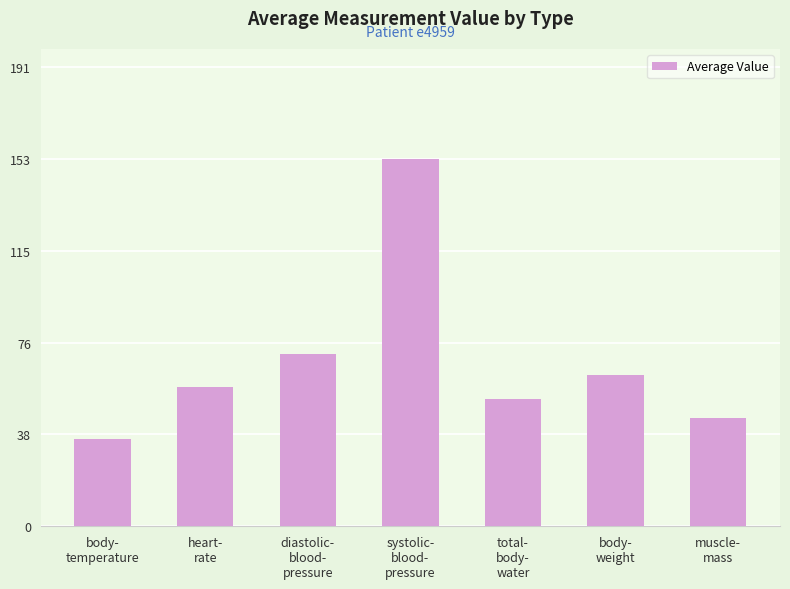

How many bars are there in total?

7